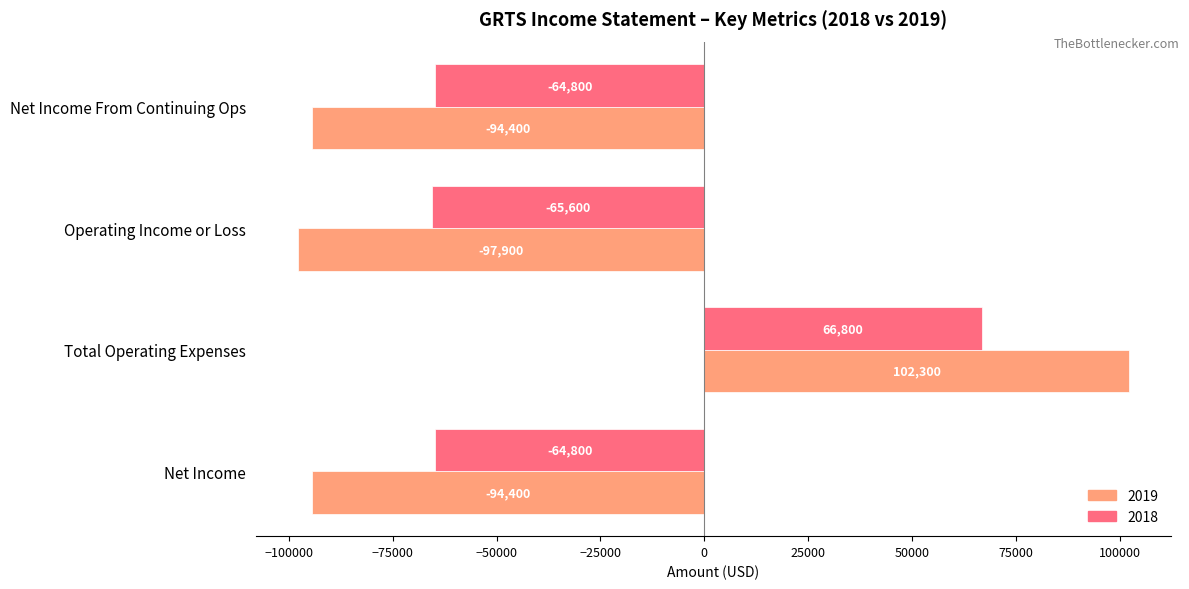

Rank the series by their maximum value, from lowest to highest.

2018, 2019